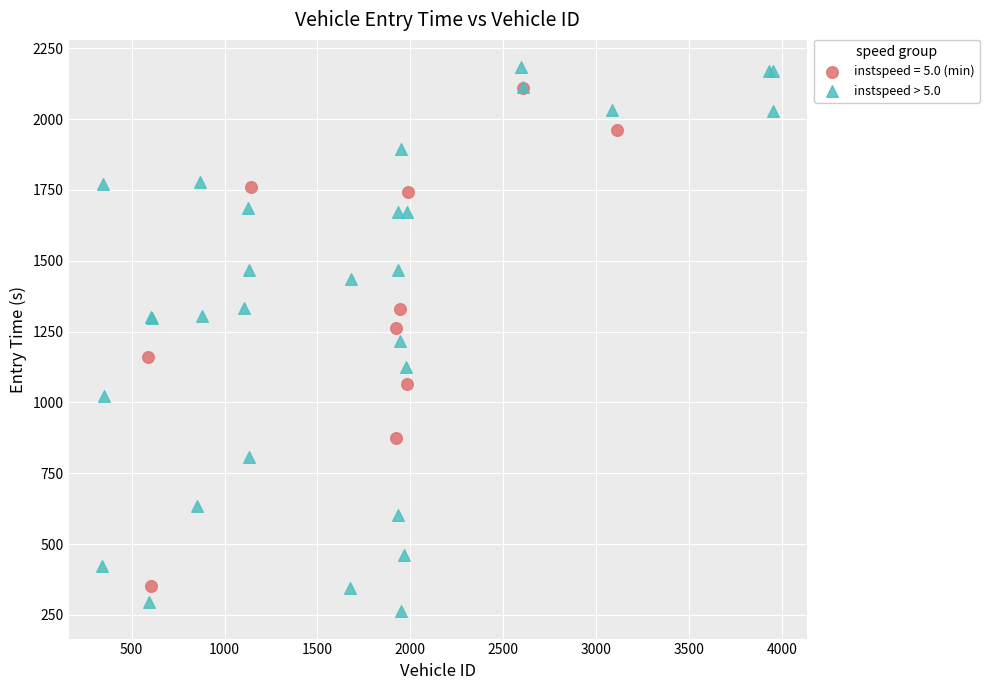

Which series has the widest spread of Y values?

instspeed > 5.0